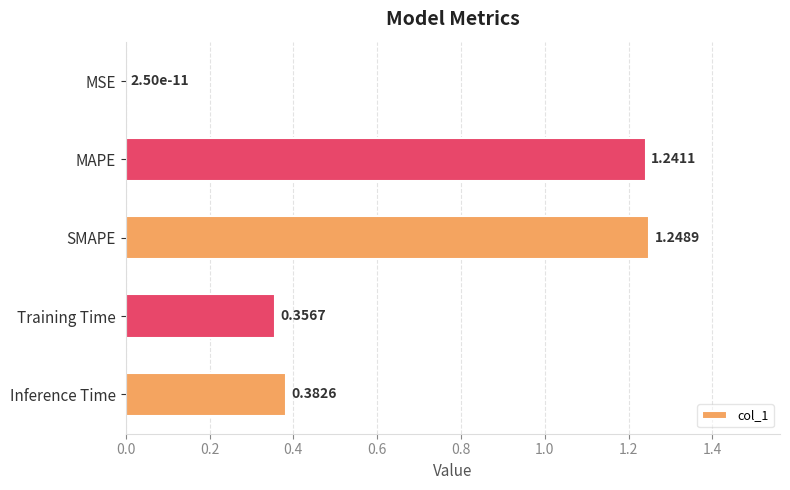

At which label is the value closest to 0?

MSE